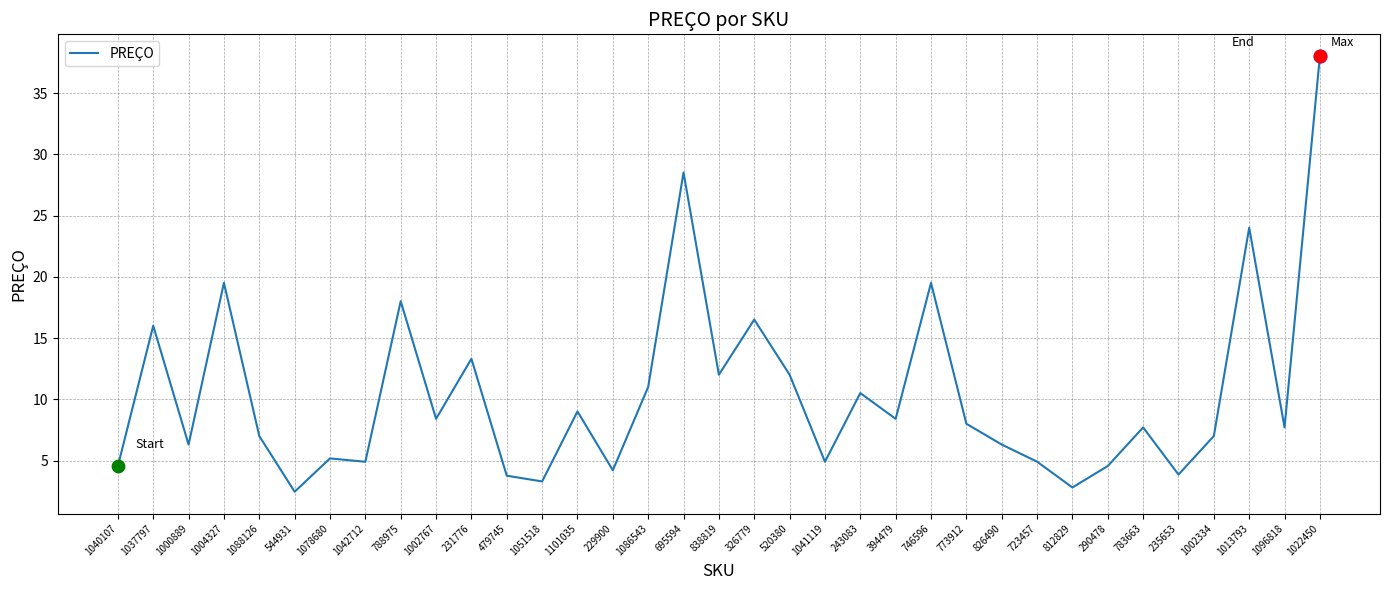

What is the ratio of the value at 1042712 to the value at 723457?

1.0